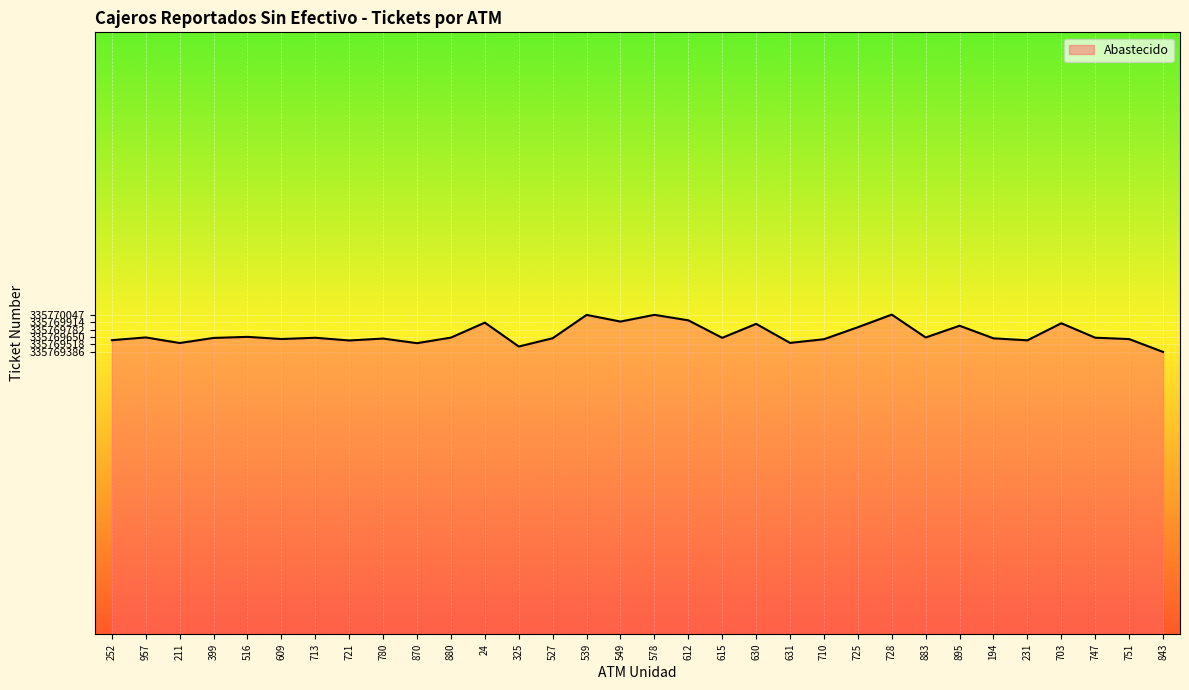

The chart shows a value of 335769643 at 957. True or false?

True